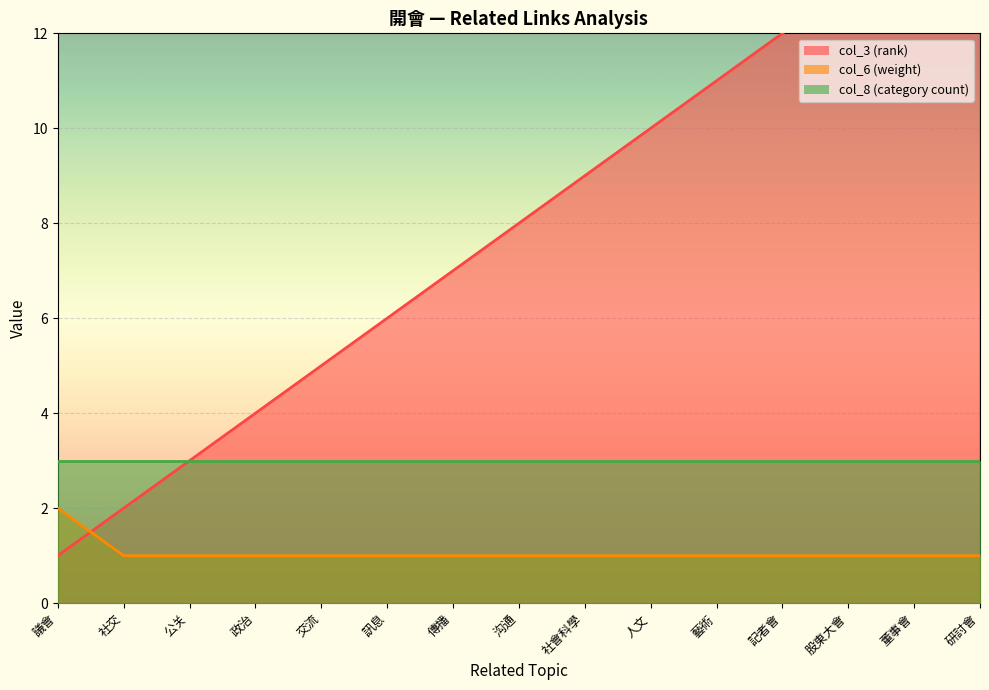

Reading left to right, what are all the values shown in this chart?

col_3 (rank) line: 1	2	3	4	5	6	7	8	9	10	11	12	13	14	15
col_6 (weight) line: 2	1	1	1	1	1	1	1	1	1	1	1	1	1	1
col_8 (category count) line: 3	3	3	3	3	3	3	3	3	3	3	3	3	3	3